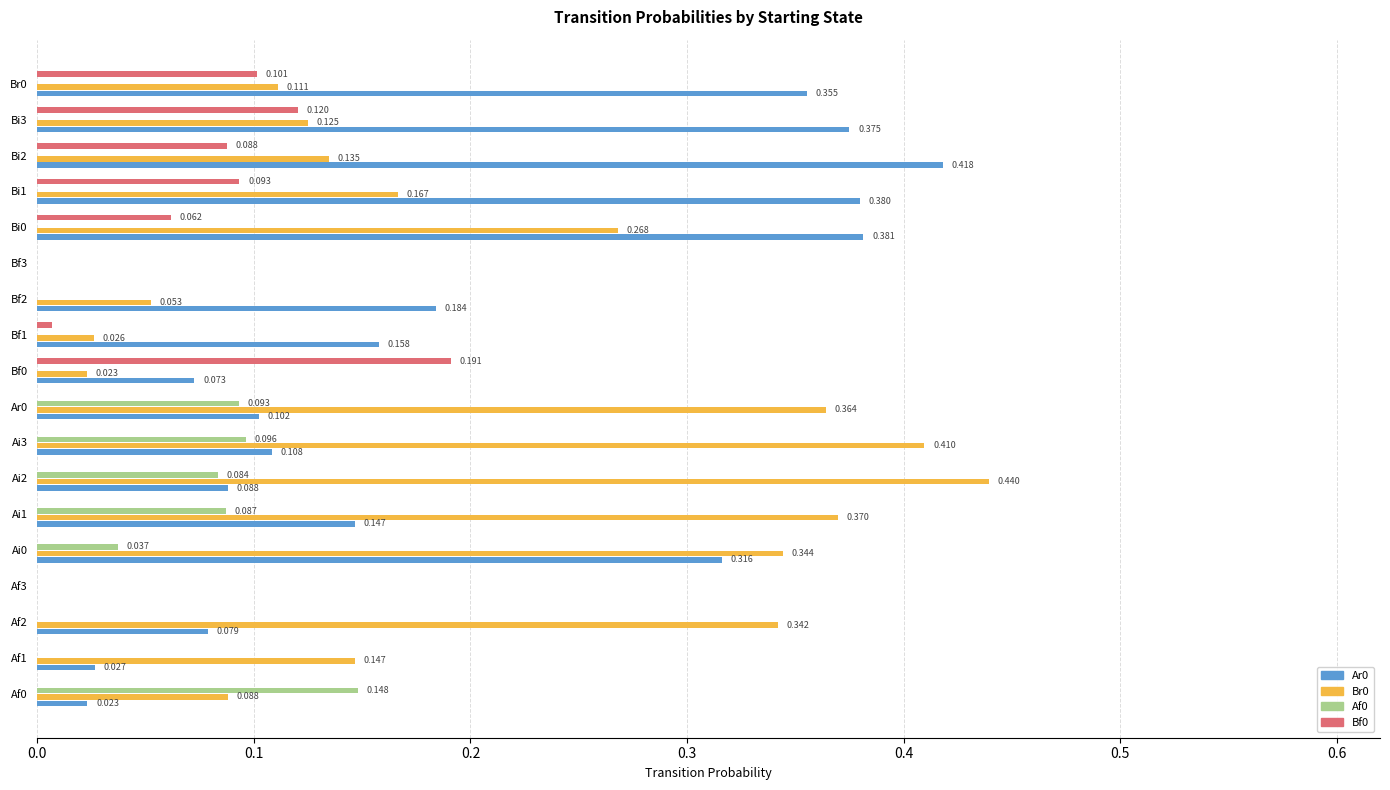

Is the value of Ar0 at Bf2 greater than the value of Af0 at Ai0?

Yes